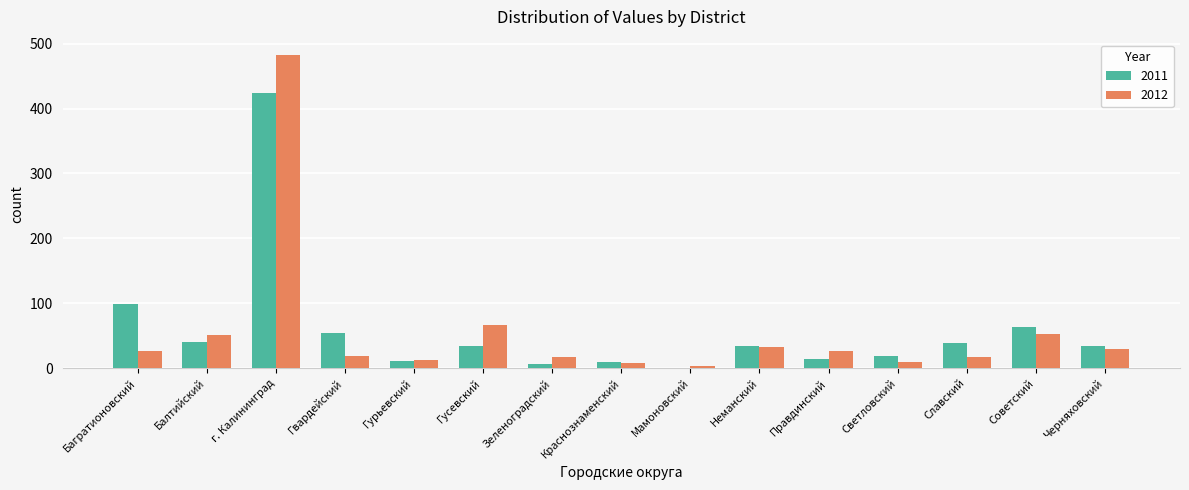

True or false: 2012 has a value of 24 at Балтийский.

False